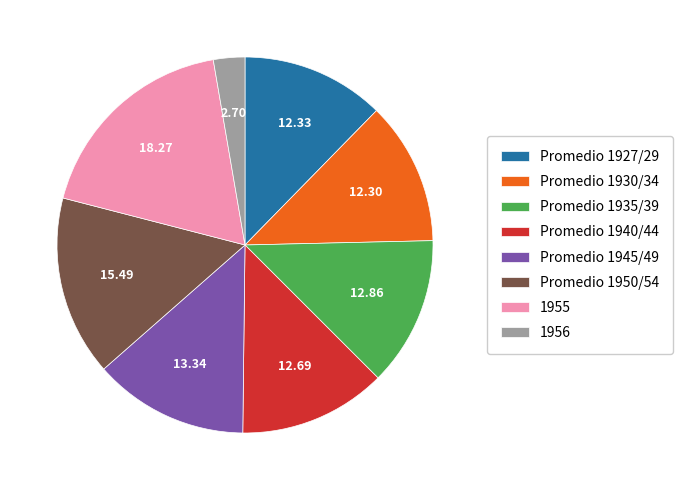

Between Promedio 1945/49 and Promedio 1927/29, which is larger?

Promedio 1945/49